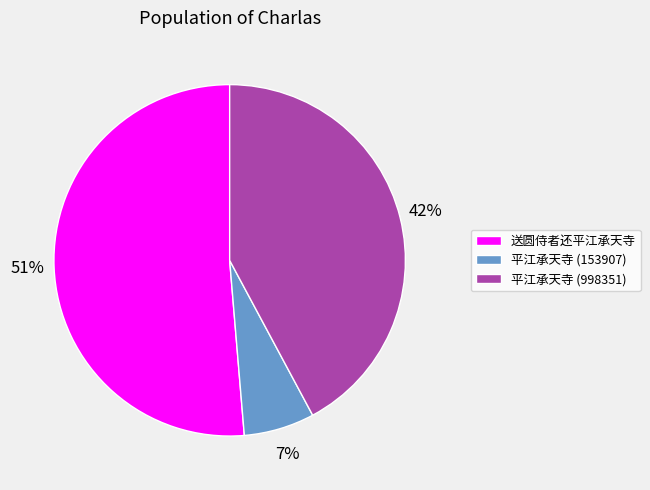

Rank the categories by value from highest to lowest.

送圆侍者还平江承天寺, 平江承天寺 (998351), 平江承天寺 (153907)